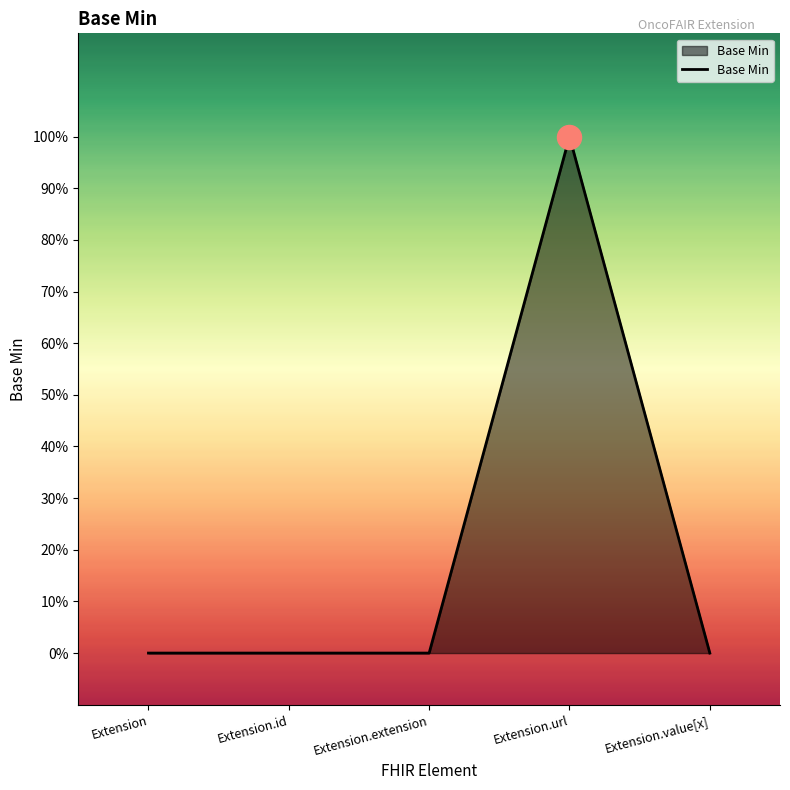

What is the change in value from Extension.id to Extension.url?

+1